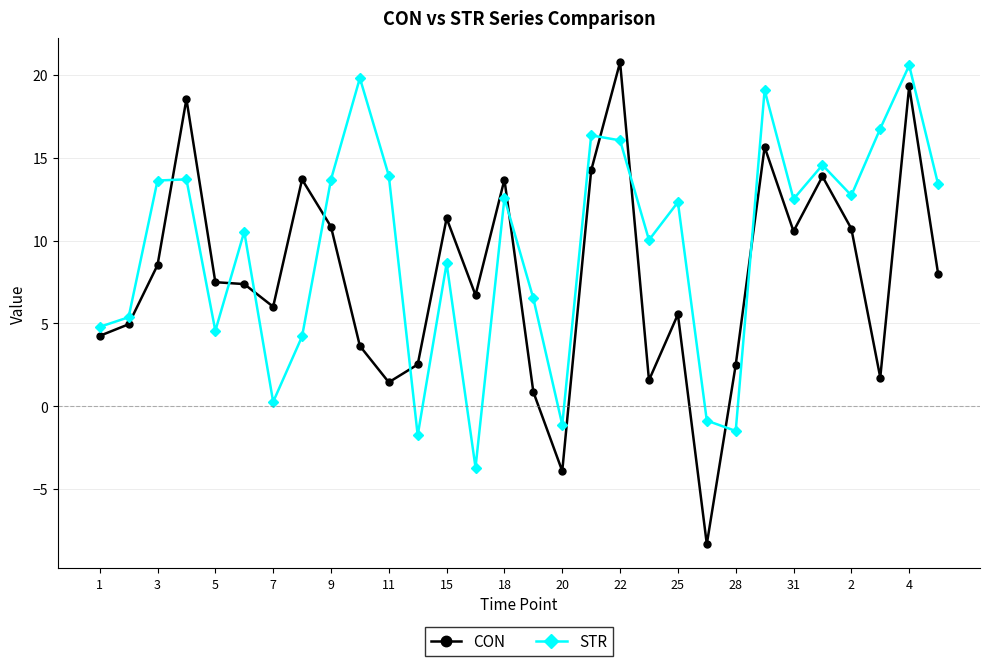

What is the maximum value for STR?

20.6